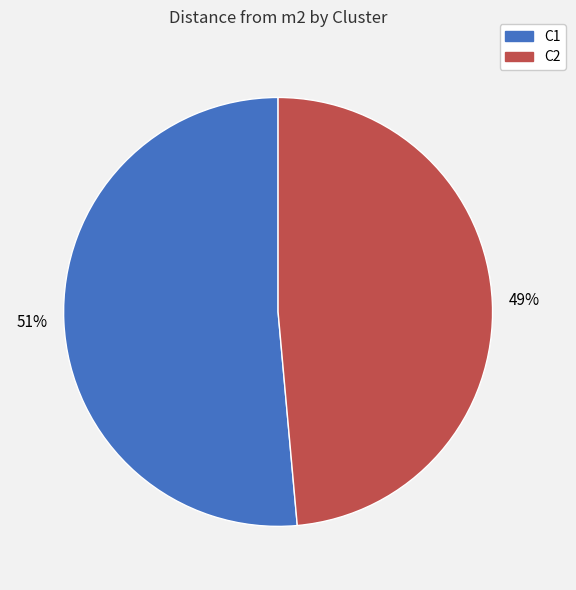

To the nearest percent, what is the average slice percentage?

50%